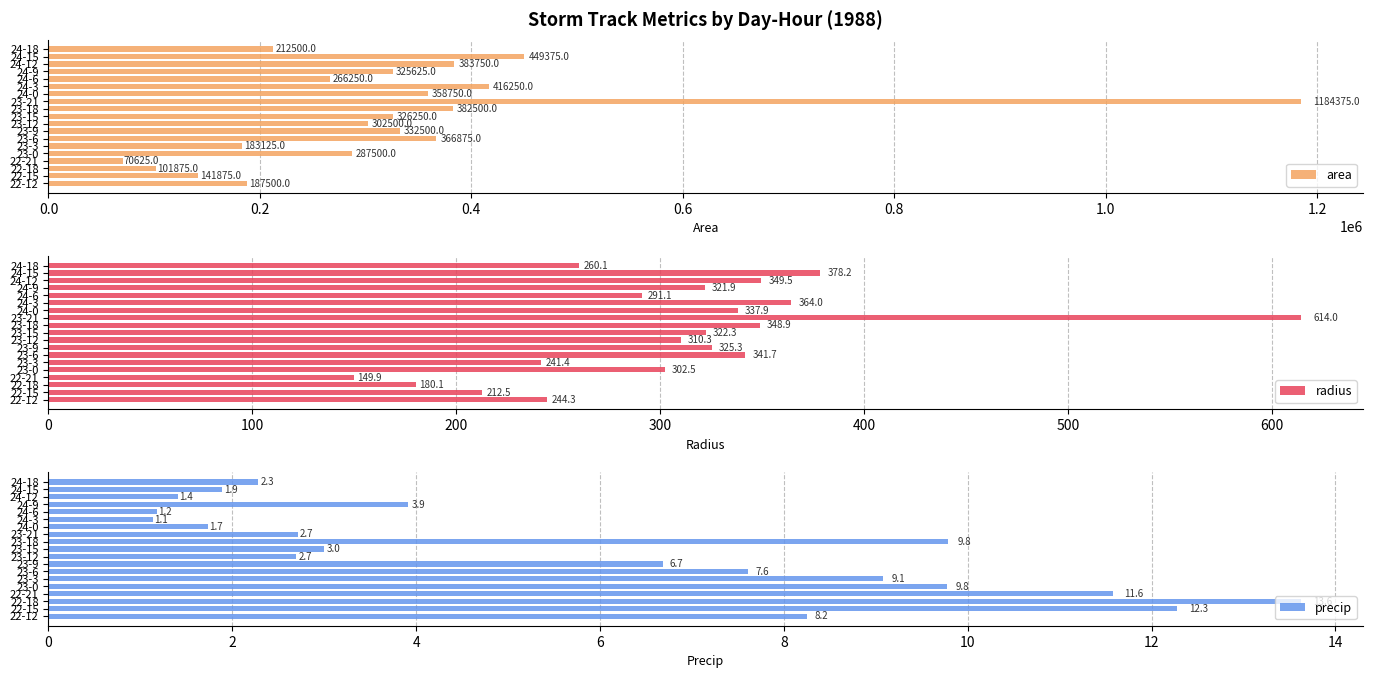

At how many categories does at least one series exceed 38284?

19